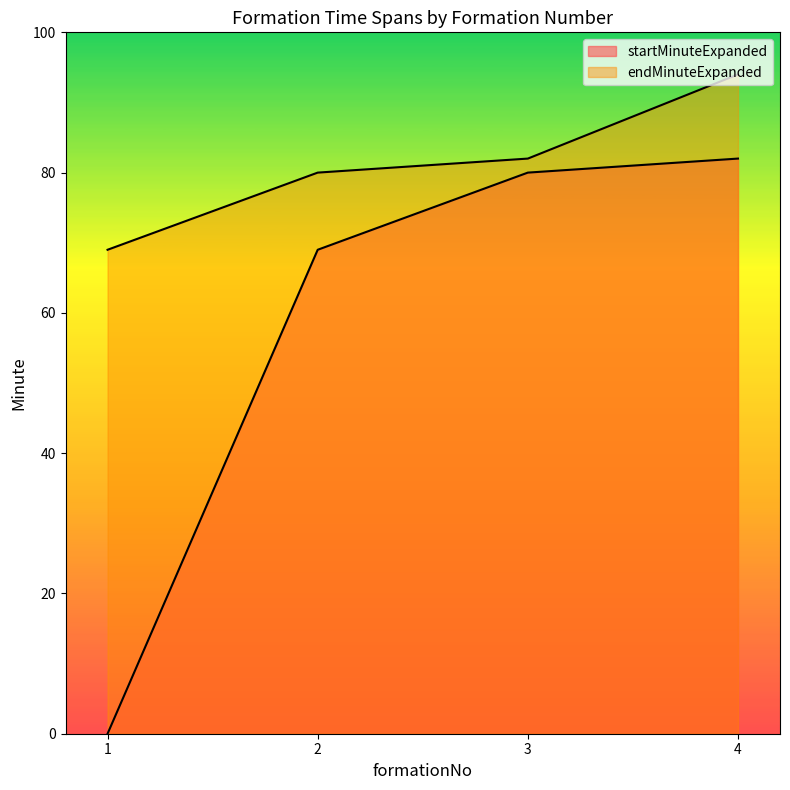

At which label does startMinuteExpanded first exceed 80?

4